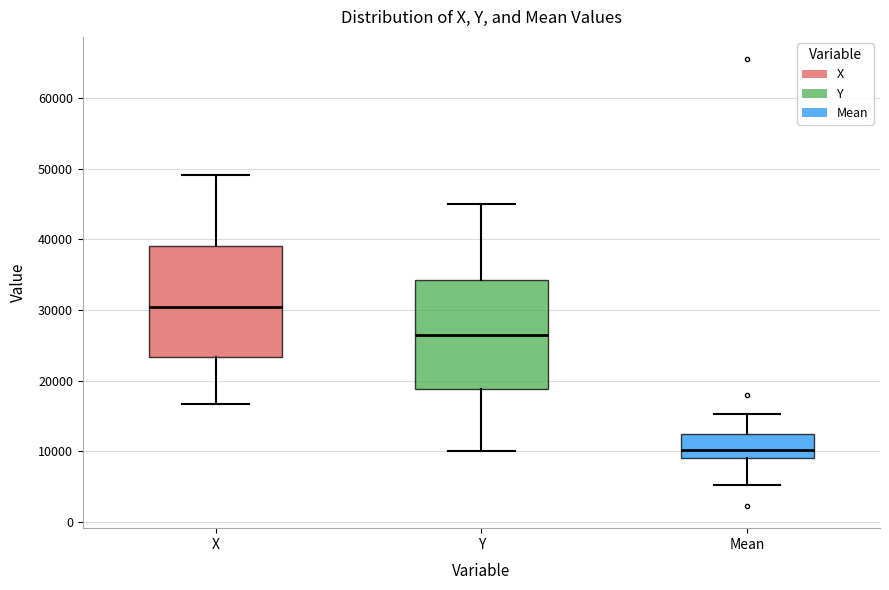

Reading left to right, read every box against the y-axis: the position of its median line, the range the box covers, and the ends of its whiskers. The values are not printed on the chart, so give them approximately, as read against the axis.

X: median 30000, box 23000 to 39000, whiskers 17000 to 49000
Y: median 26000, box 19000 to 34000, whiskers 10000 to 45000
Mean: median 10000, box 9000 to 12000, whiskers 5000 to 15000